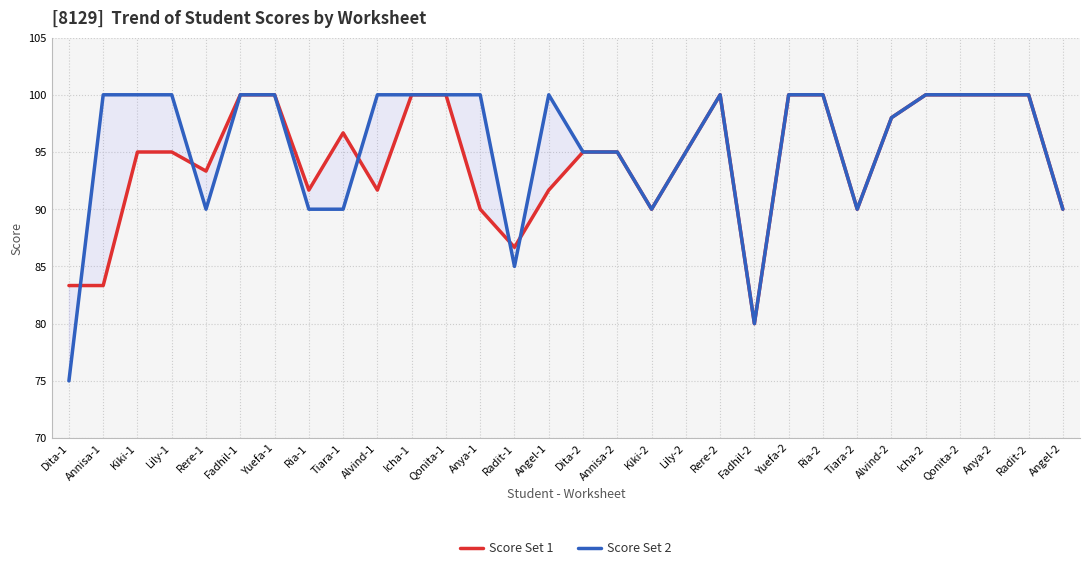

What is the maximum value for Score Set 1?

100.0